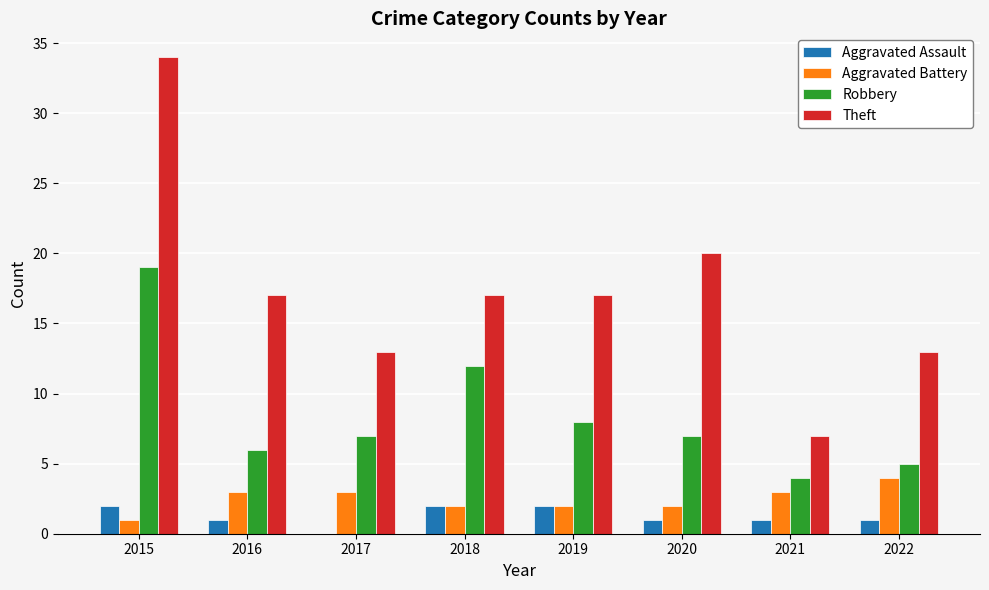

Is it true that Aggravated Assault equals 2 at 2015?

True